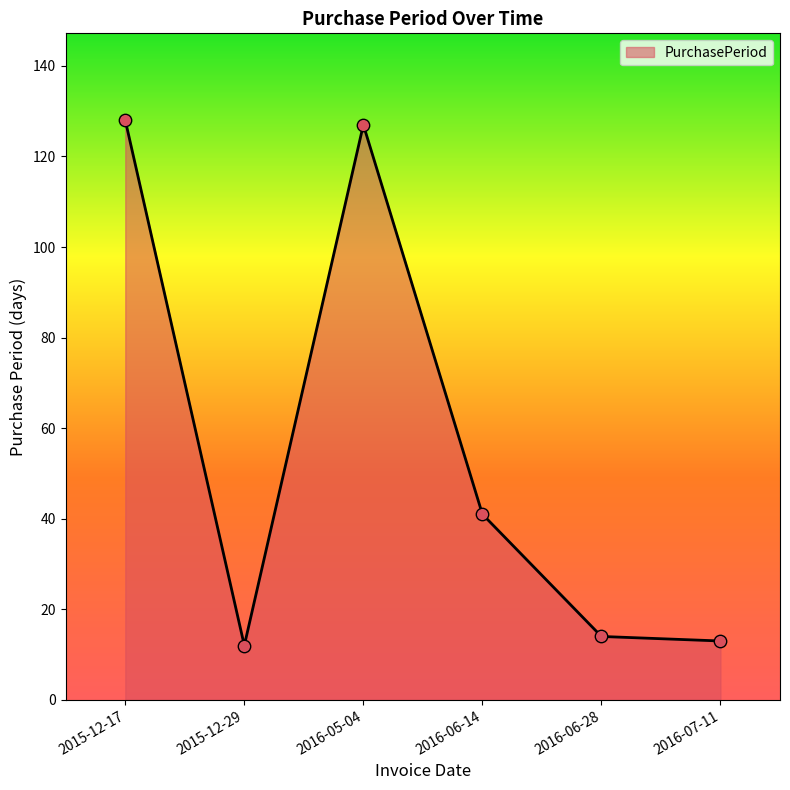

Approximately how many times larger is the value at 2016-05-04 compared to 2016-06-28?

9.1